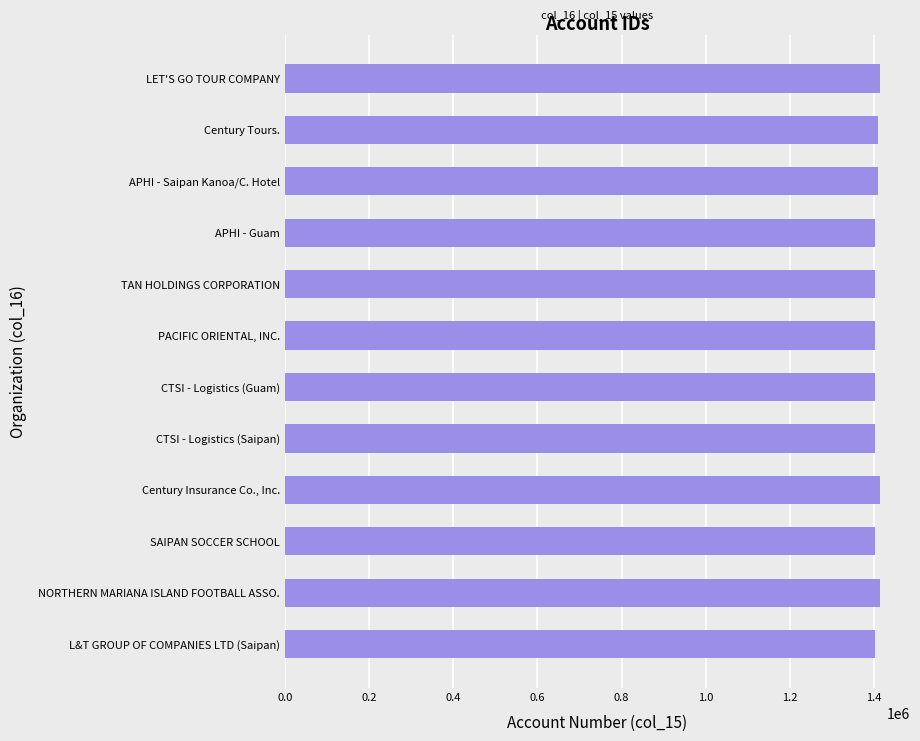

What is the sum of the values at APHI - Saipan Kanoa/C. Hotel and LET'S GO TOUR COMPANY?

2824081